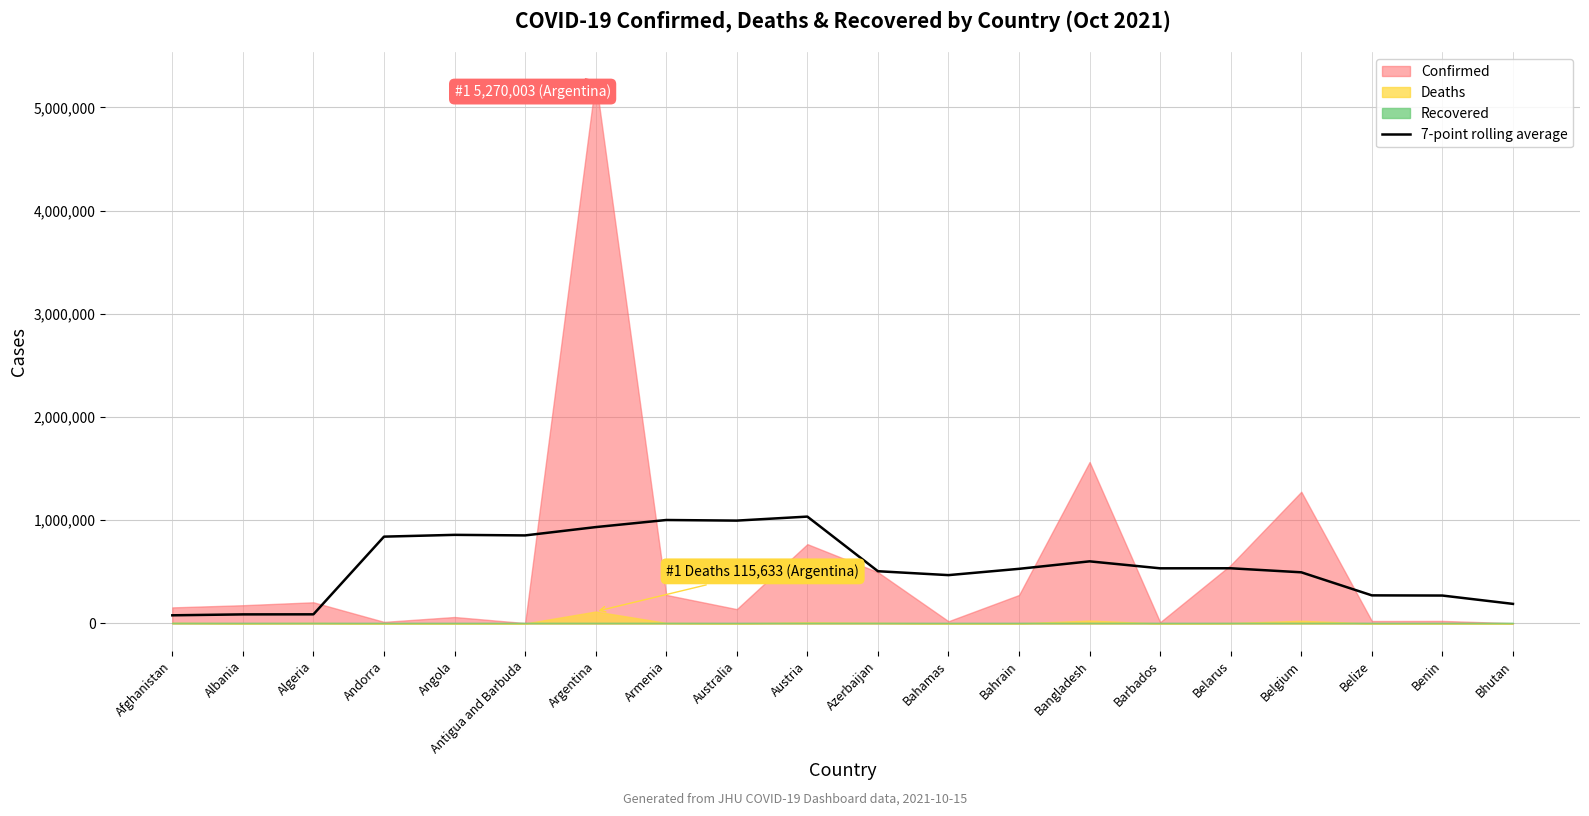

Reading left to right, extract all data points from this chart.

Afghanistan=78954.3	Albania=87866.4	Algeria=88413.6	Andorra=841271.1	Angola=858554.6	Antigua and Barbuda=853133.6	Argentina=933663.0	Armenia=1002442.1	Australia=996612.9	Austria=1035481.7	Azerbaijan=506122.0	Bahamas=468327.6	Bahrain=529348.3	Bangladesh=601849.7	Barbados=534275.7	Belarus=534701.4	Belgium=495659.1	Belize=272161.3	Benin=270432.0	Bhutan=189594.1